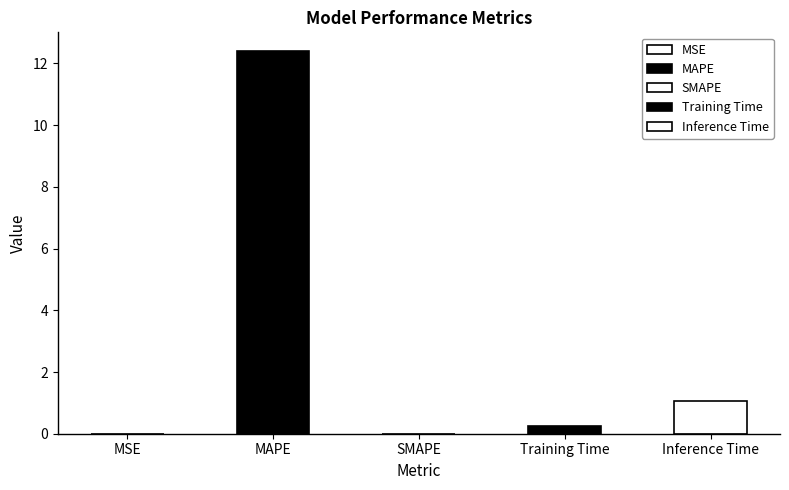

What is the greatest value displayed?

12.4